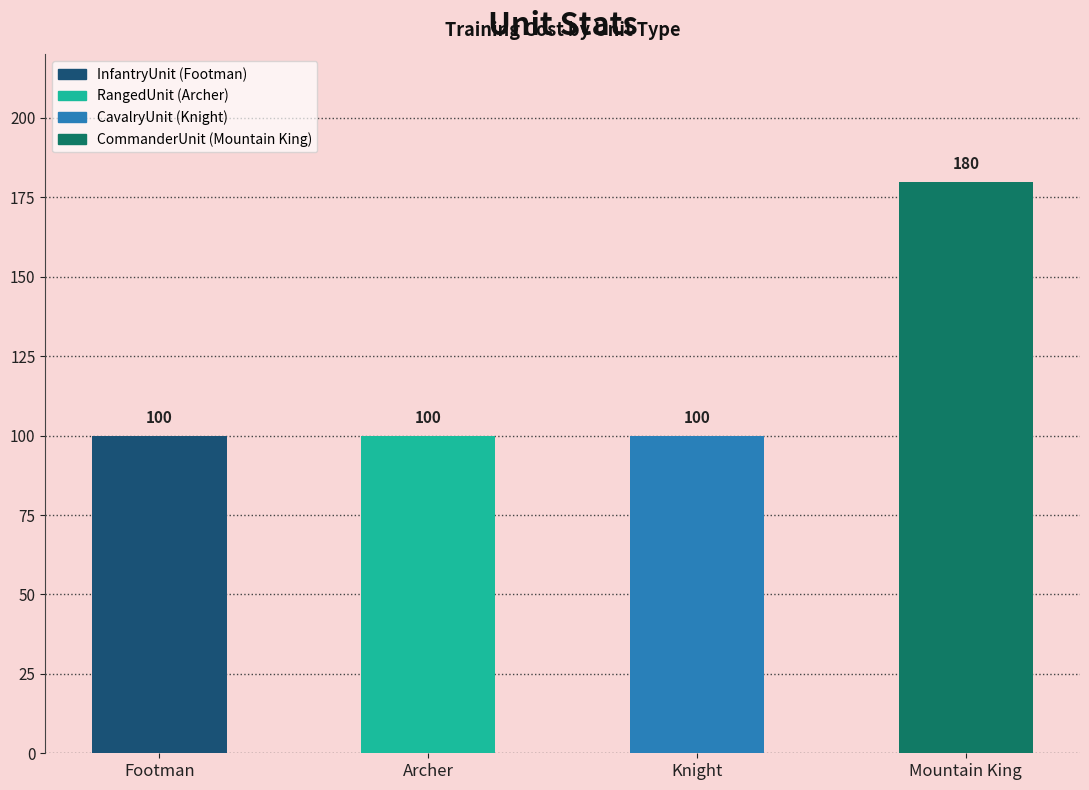

Reading left to right, extract all data points from this chart.

InfantryUnit=100	RangedUnit=100	CavalryUnit=100	CommanderUnit=180